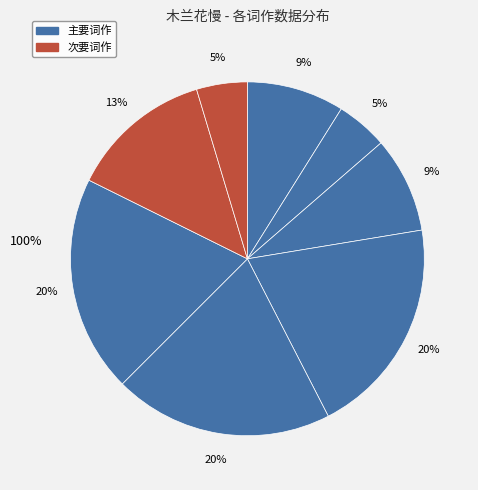

Is it true that 木兰花慢·正枝头荔子 is 4% of the pie?

False